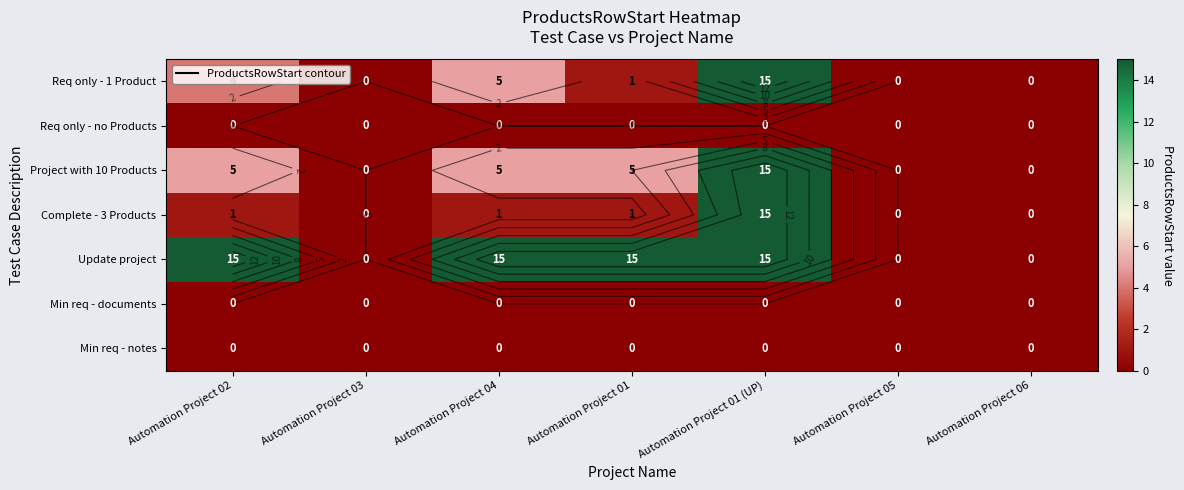

True or false: Project with 10 Products has a value of 5 at Automation Project 02.

True